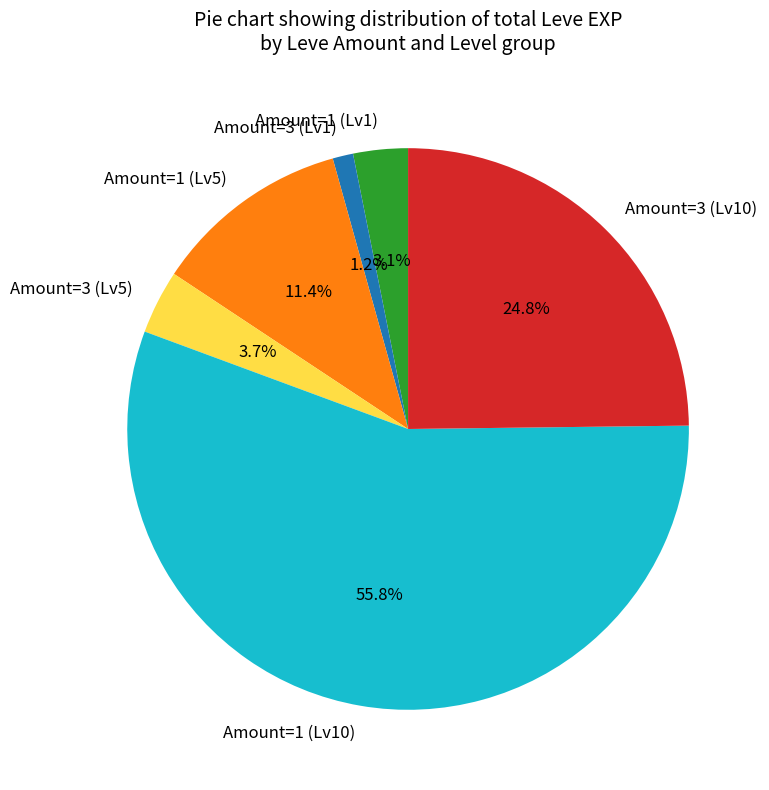

Is there a majority slice in this chart?

Yes